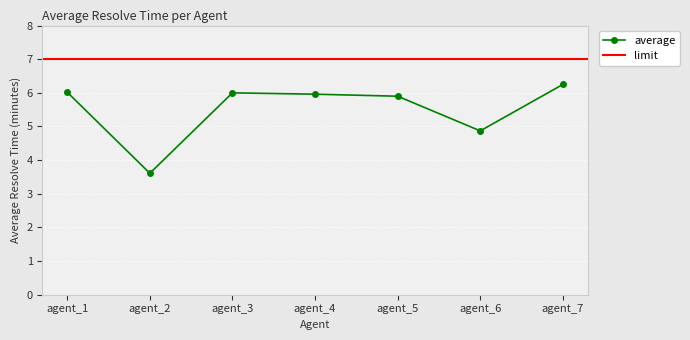

What is the sum of all values?

38.6